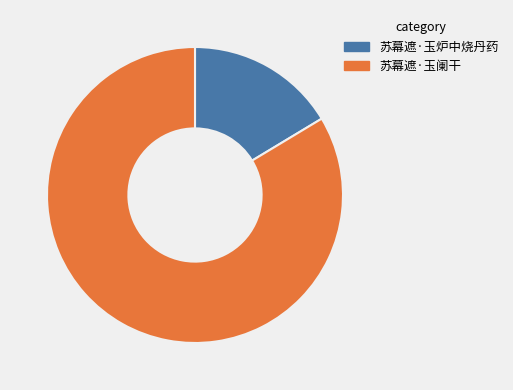

How many segments does this pie chart have?

2